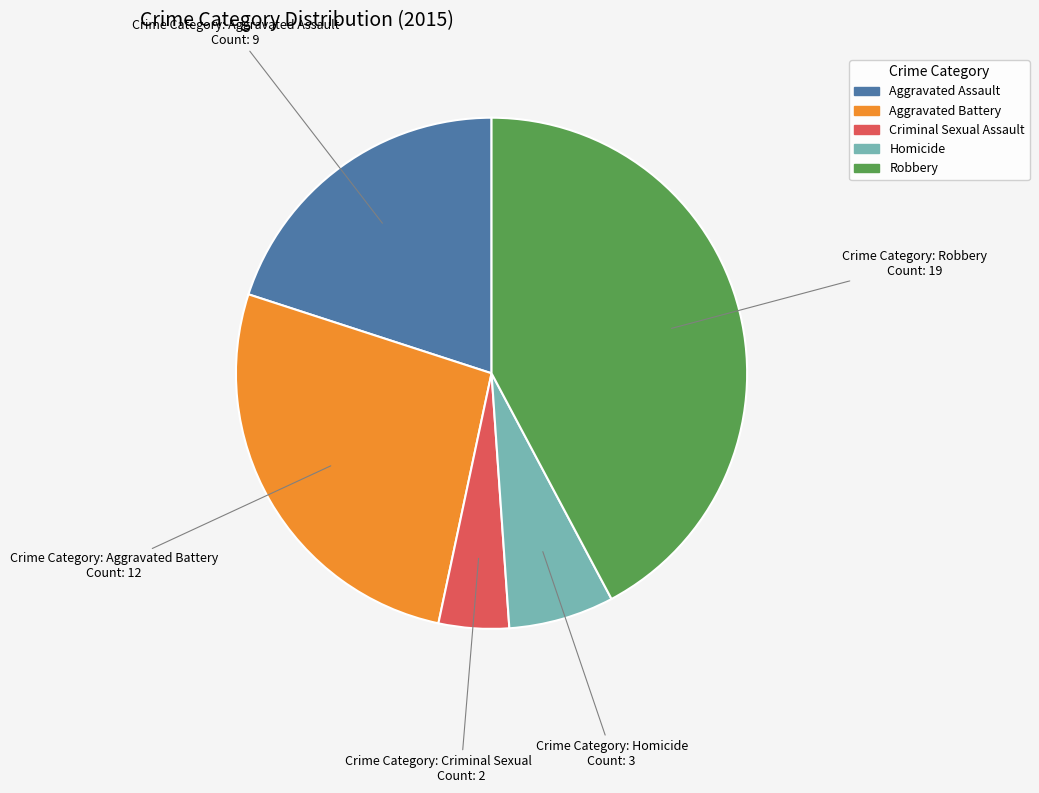

Combined, do Homicide and Aggravated Battery account for over 50%?

No